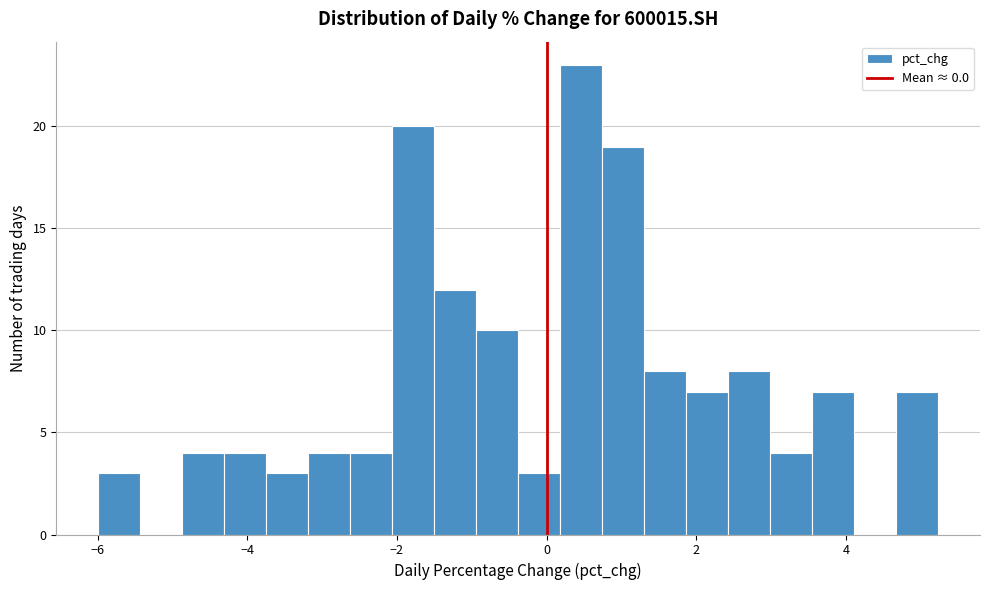

Around what value on the x-axis is the tallest bar? Give the approximate position of its centre, as read against the axis.

0.4